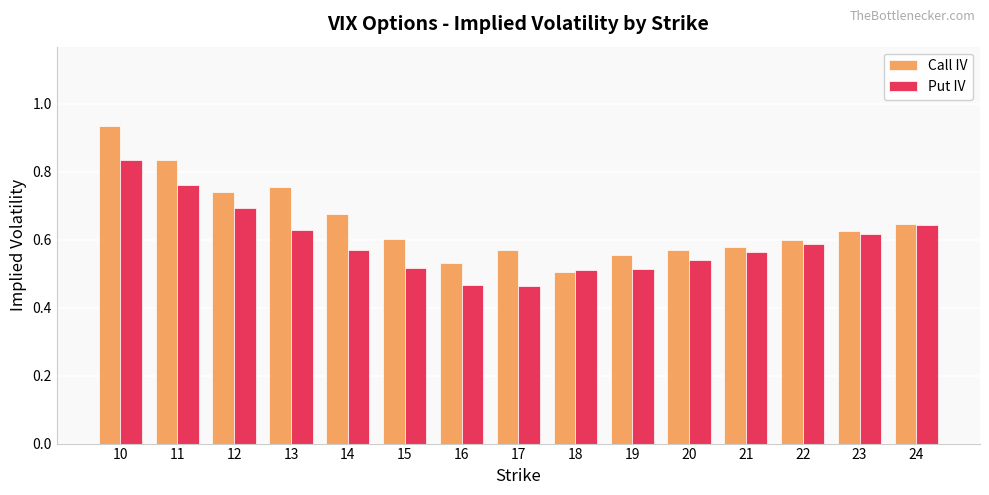

Which series has the widest spread of values?

Call IV